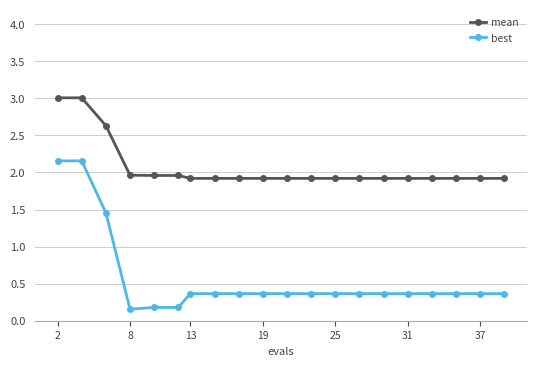

What is the value of the mean point at the 7th from the left?

1.9